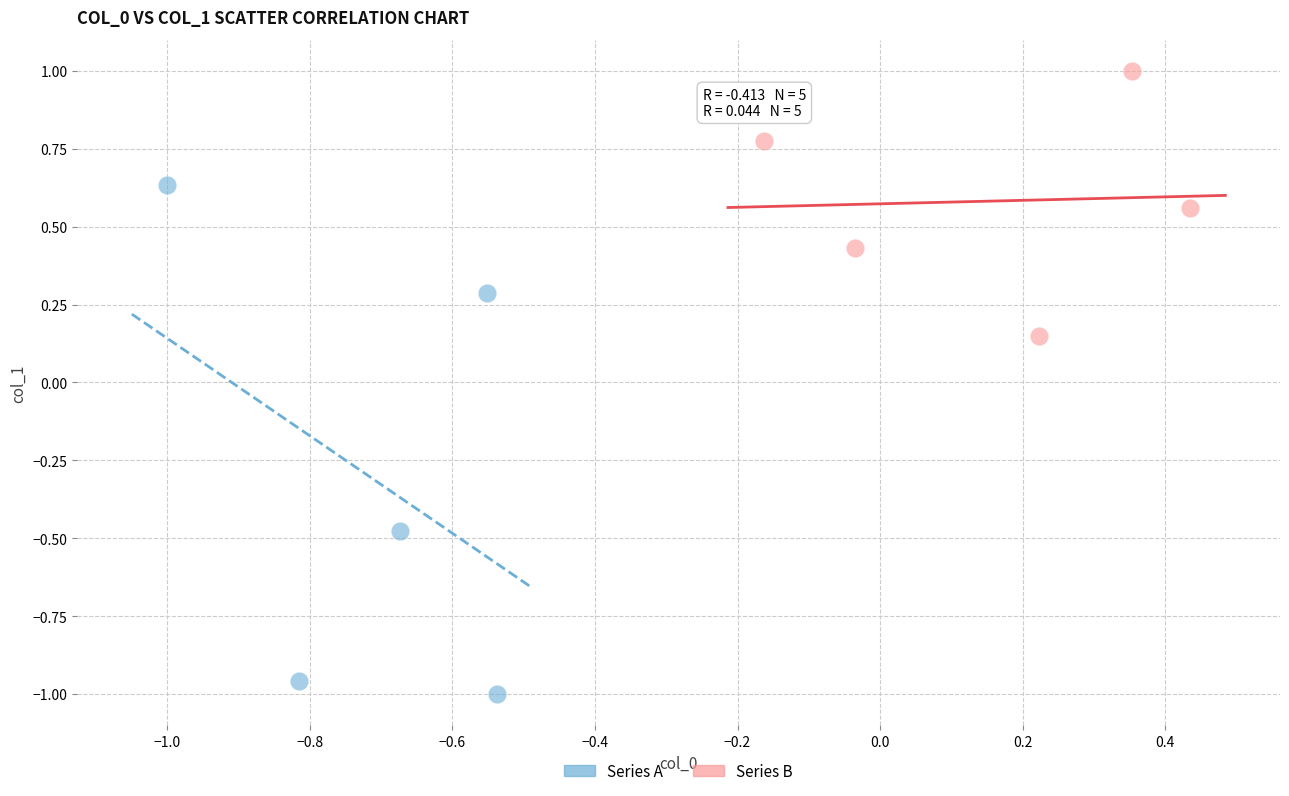

Which series reaches the maximum Y coordinate?

Series B